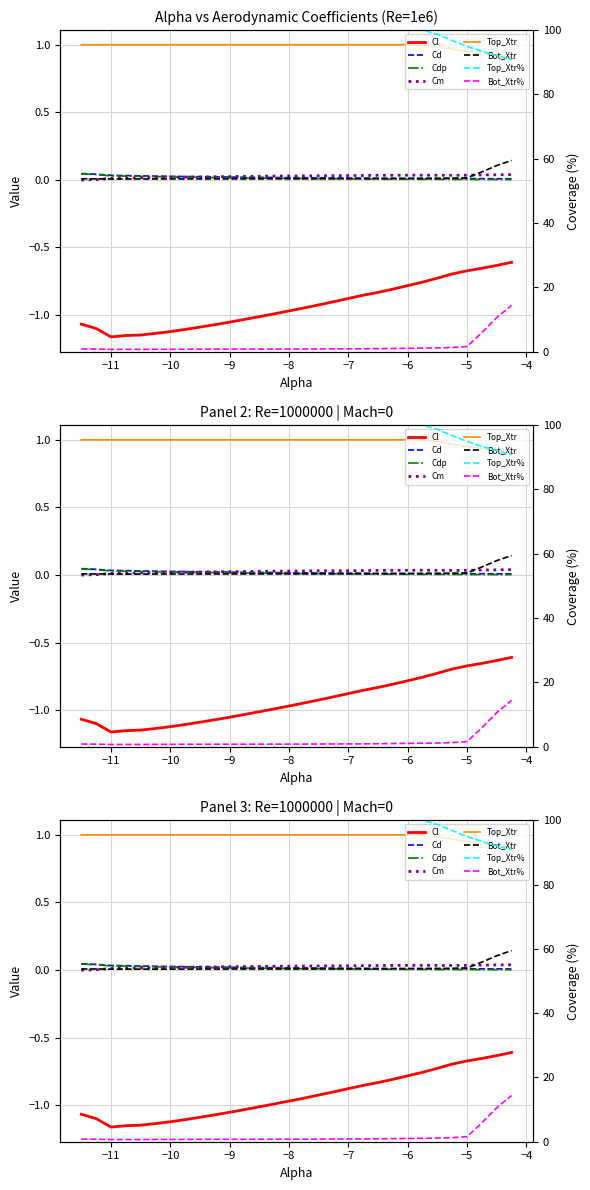

Is the value of Cdp at 23 greater than the value of Cd at 22?

No